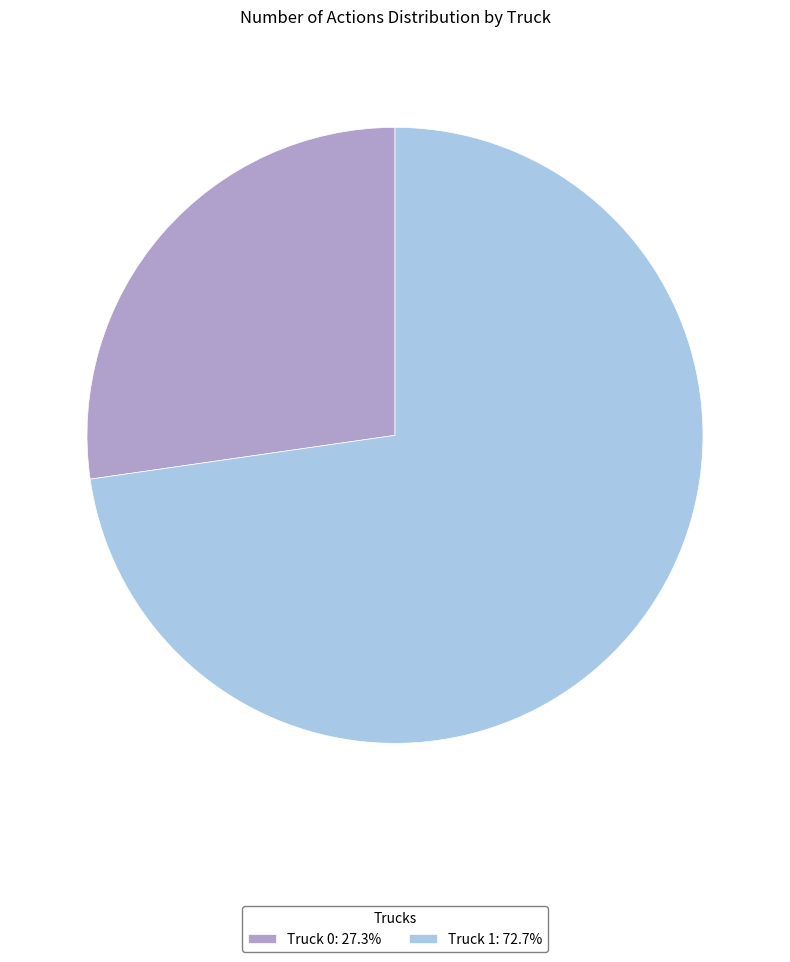

Between Truck 0 and Truck 1, which is larger?

Truck 1